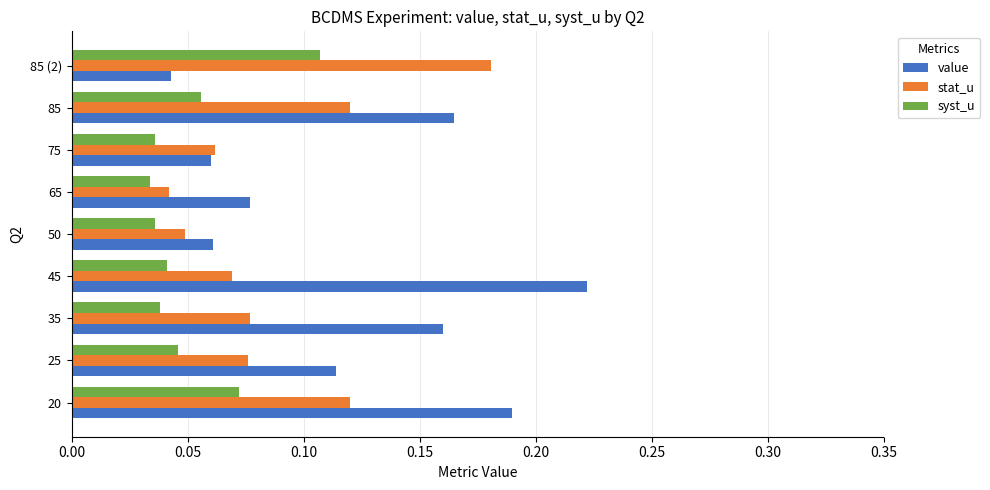

Count the value values in the range 0 to 1.

9